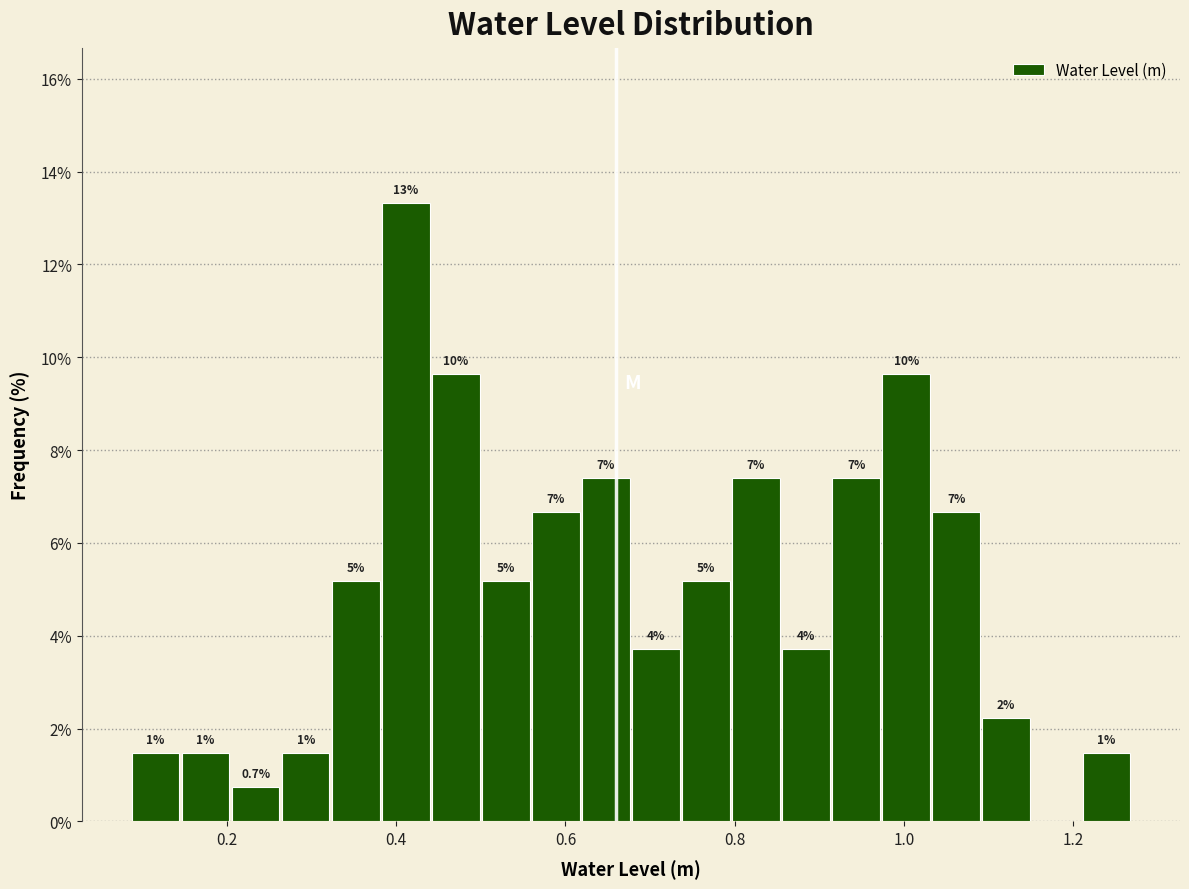

Around what value on the x-axis is the tallest bar? Give the approximate position of its centre, as read against the axis.

0.42